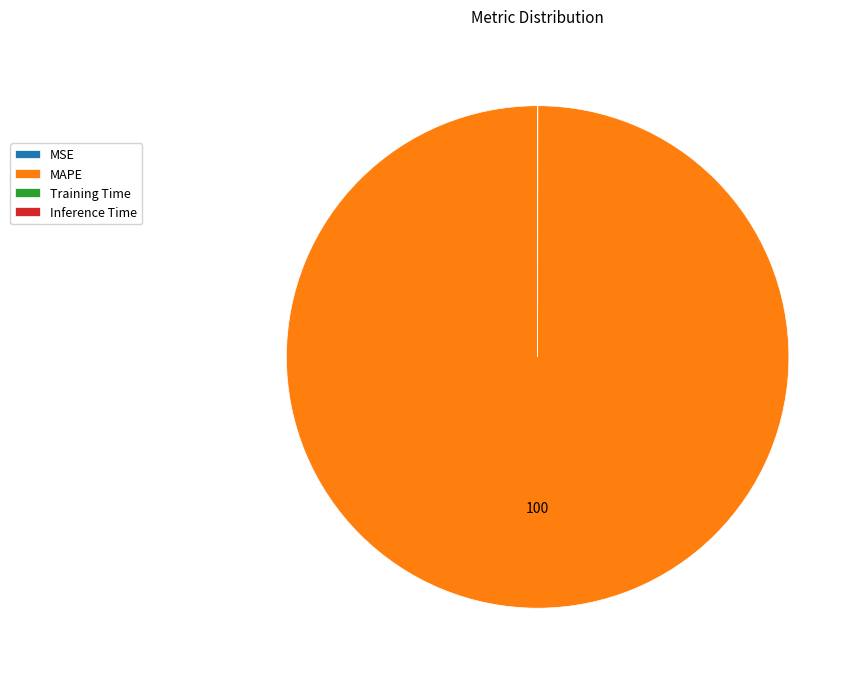

Does MAPE account for over 50% of the chart?

Yes